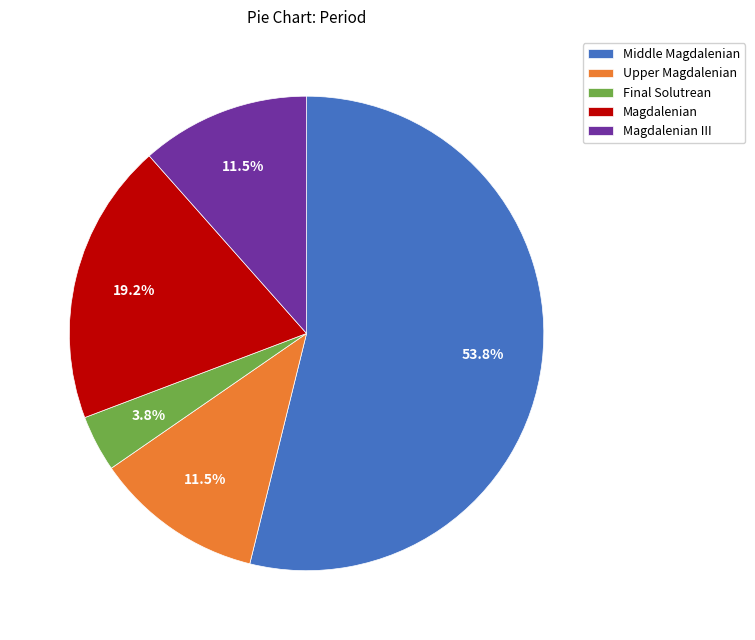

What percentage do Upper Magdalenian and Magdalenian together represent?

30.8%